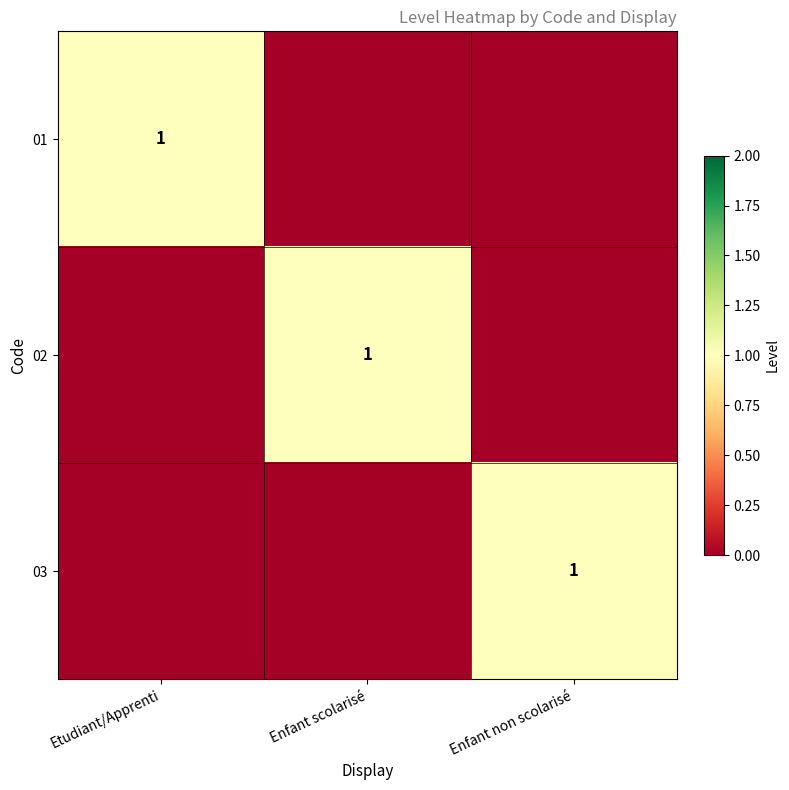

True or false: 01 has a value of 1 at Etudiant/Apprenti.

True